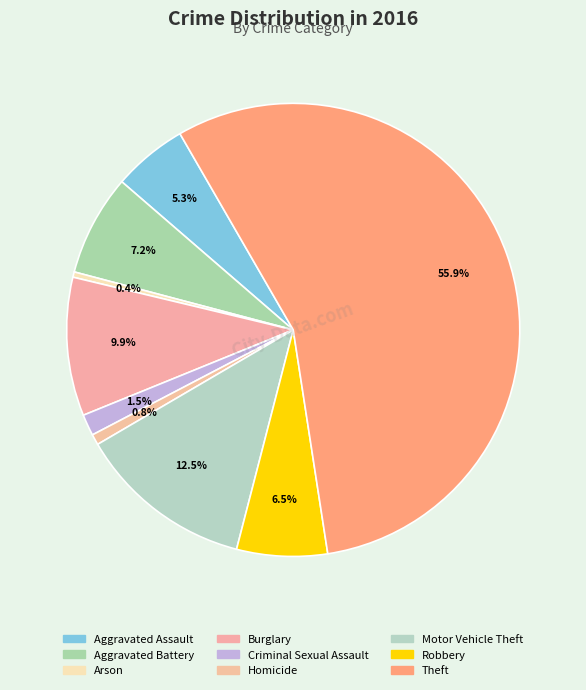

The Aggravated Assault slice represents 5% of the pie. True or false?

True